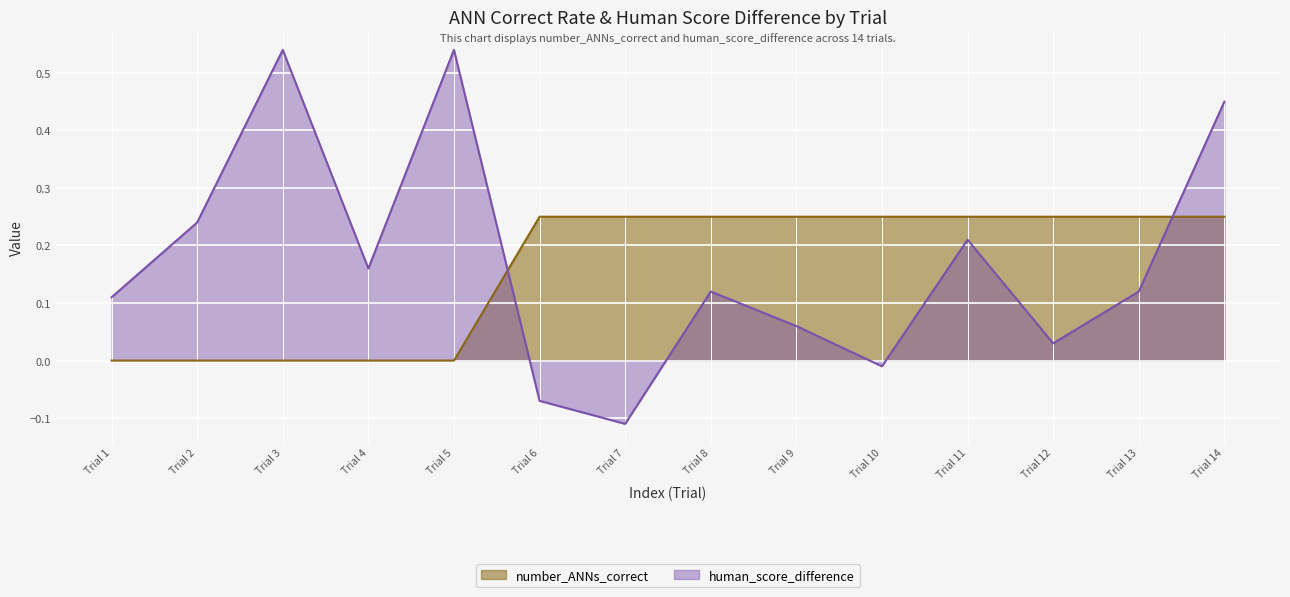

At which label is human_score_difference closest to 0?

Trial 10